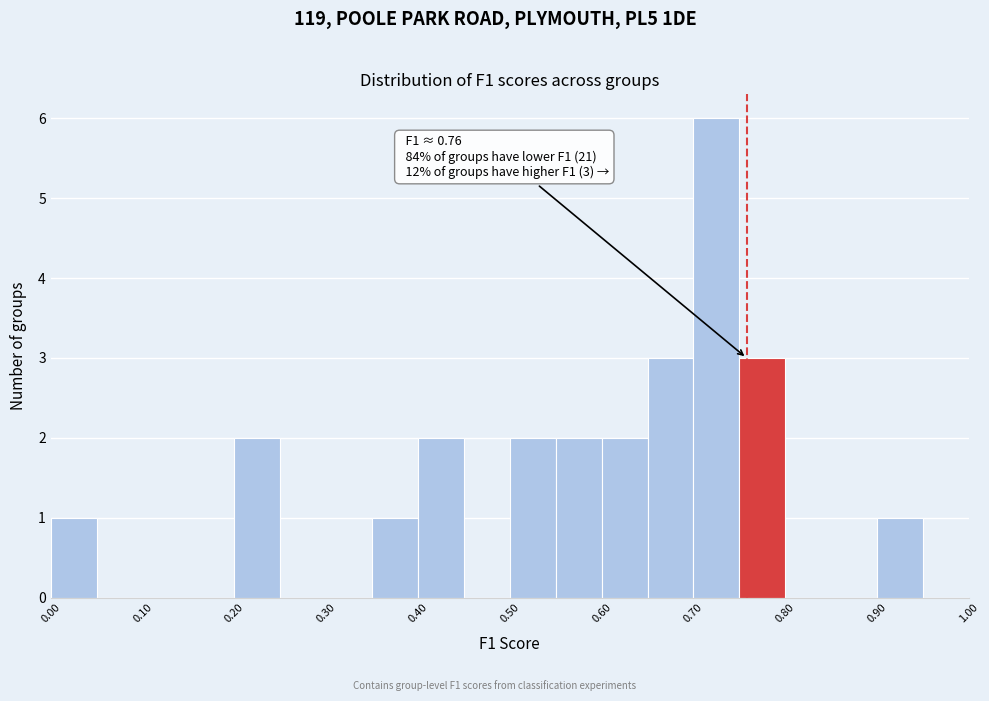

Which range on the x-axis has the tallest bar?

0.70 to 0.75